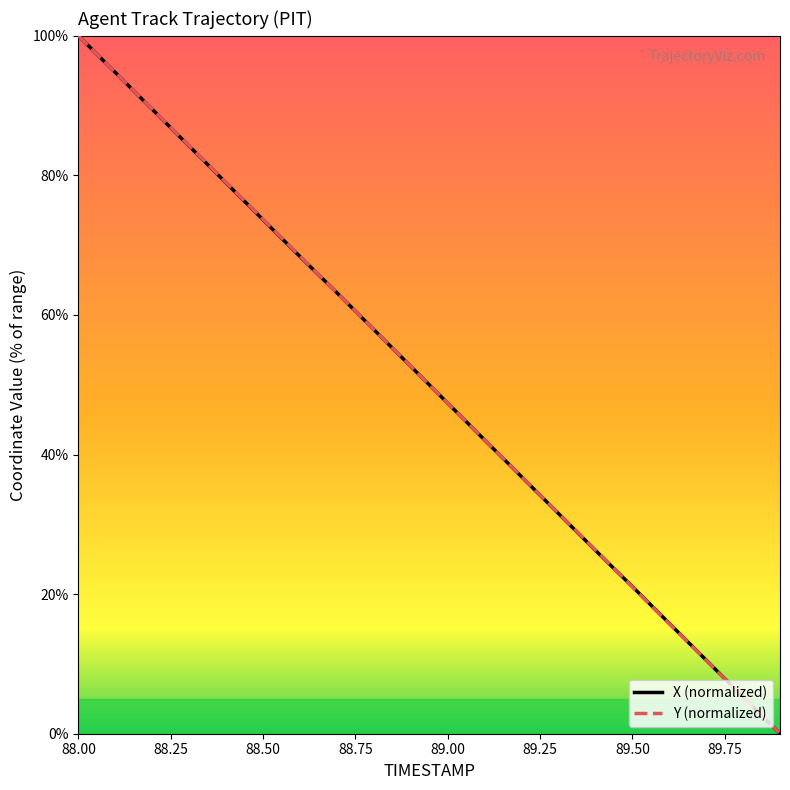

What is the maximum value for Y (normalized)?

100.0